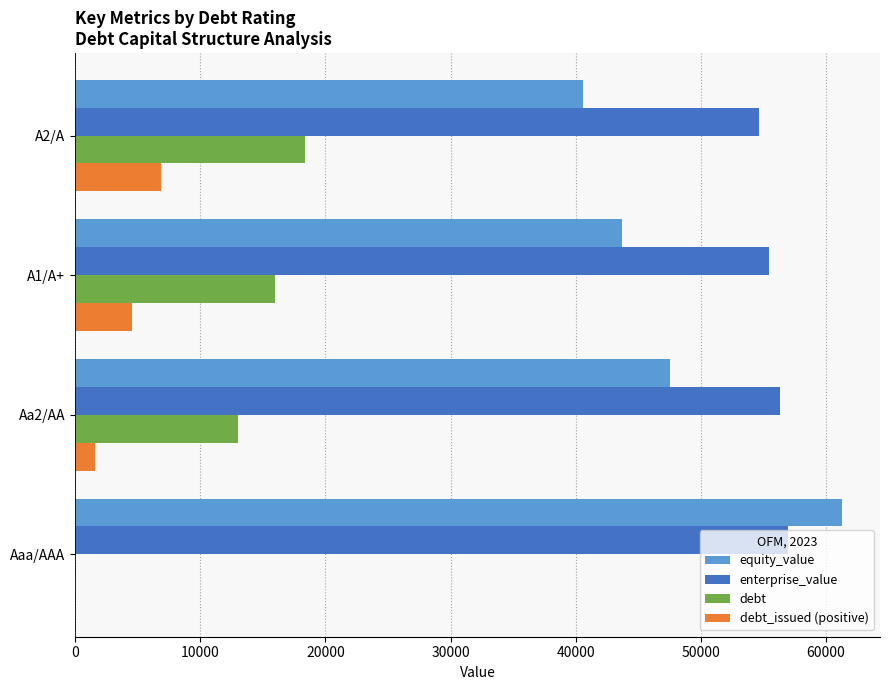

What is the total value across all series at A2/A?

120509.3